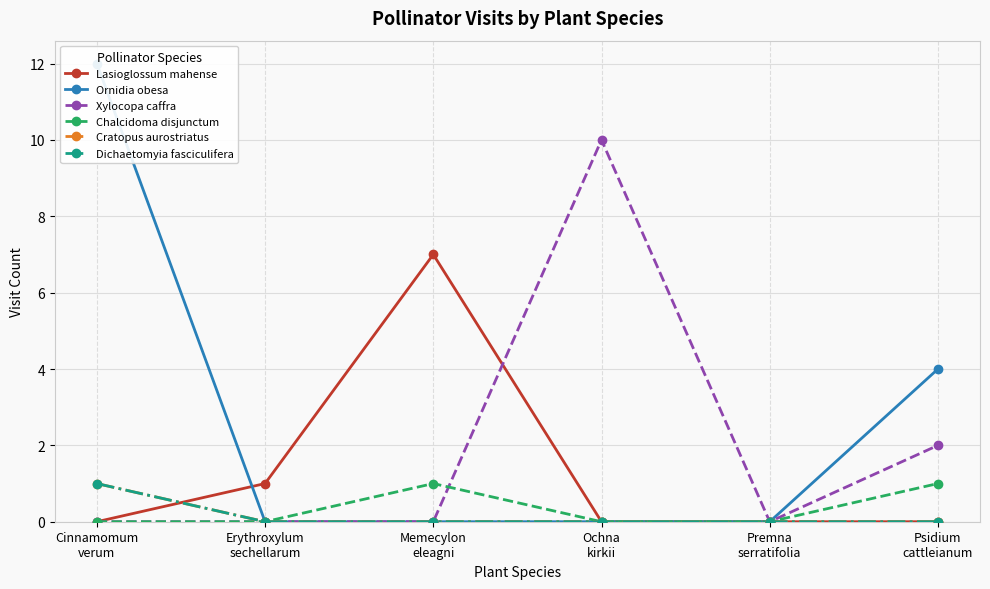

How many times do Ornidia obesa and Lasioglossum mahense cross each other?

1